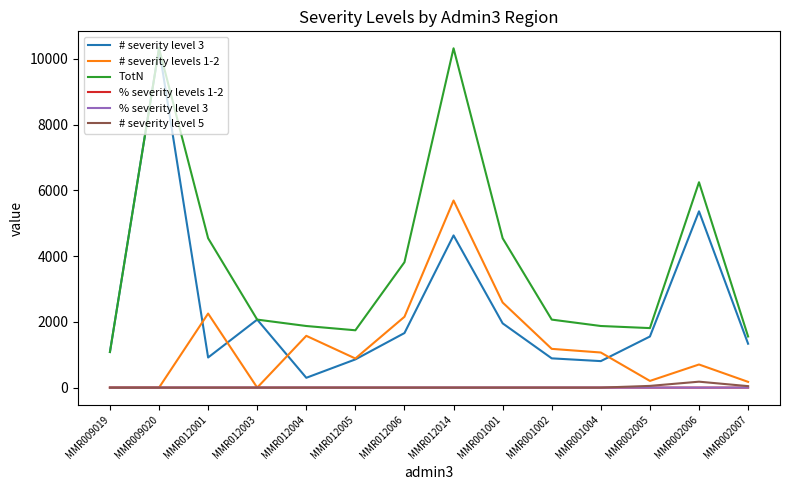

What is the highest value of the TotN series?

10321.2